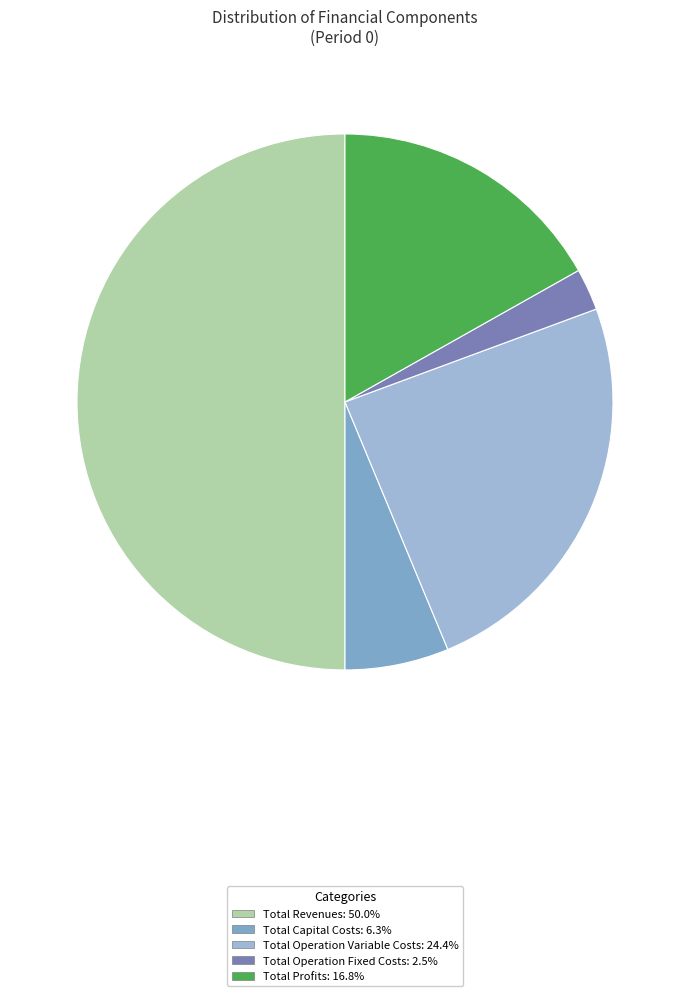

Count the number of slices in the pie.

5